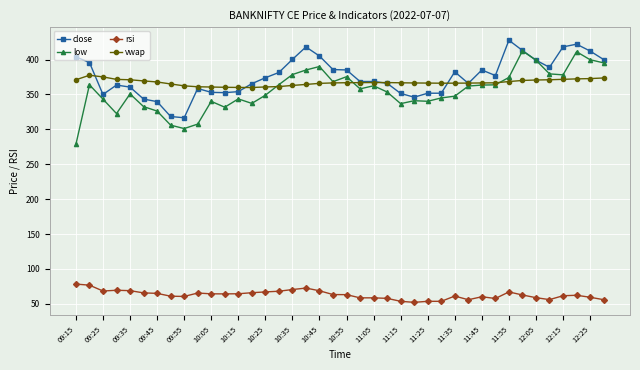

How many lines are shown in the chart?

4